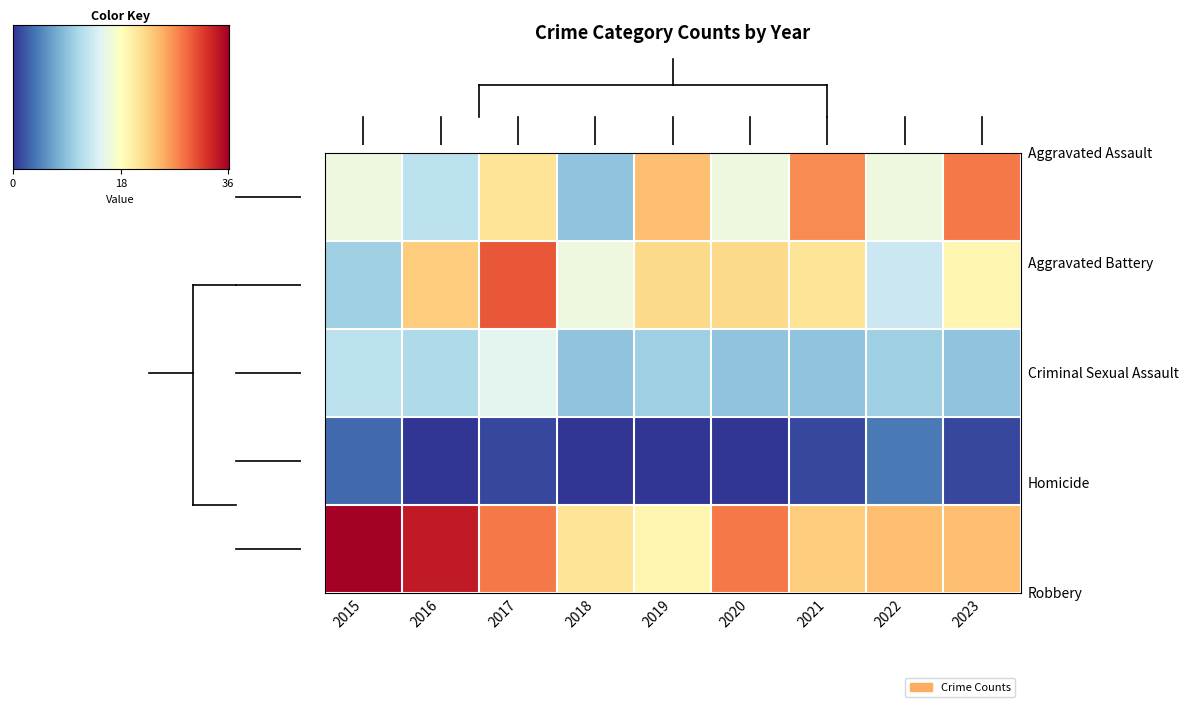

What is the total value across all series at 2023?

81